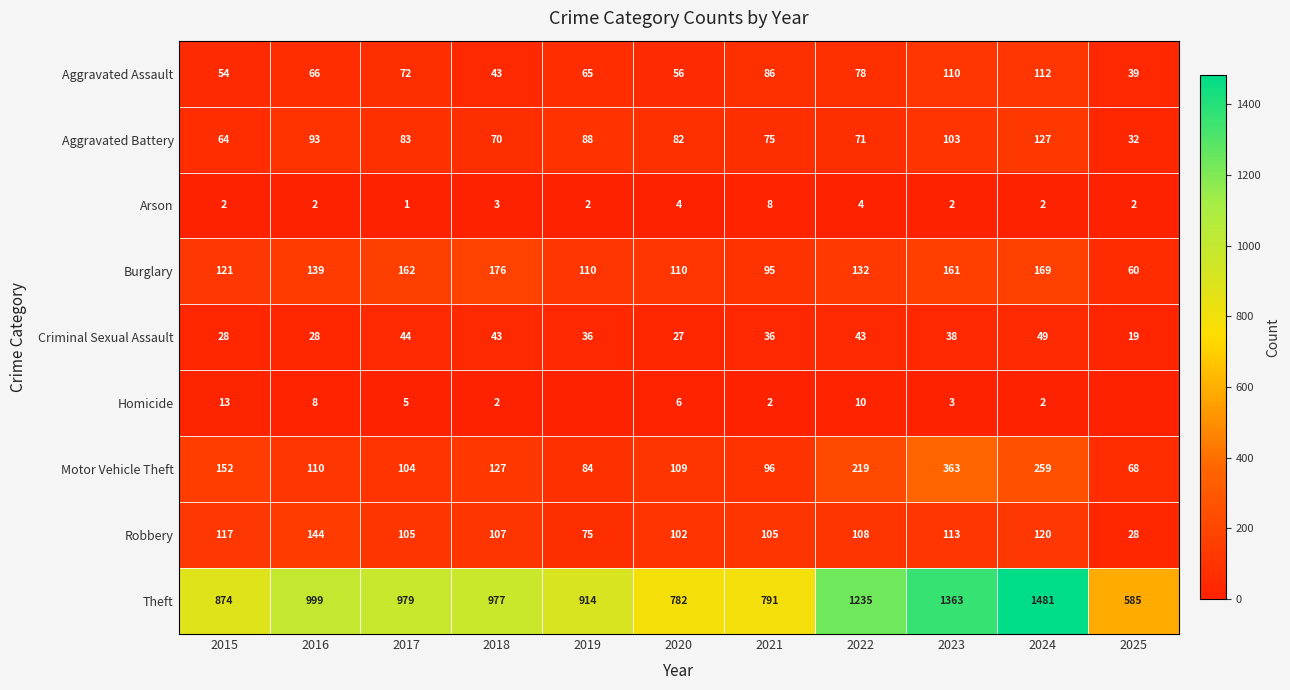

Where does the Aggravated Battery series first go above 82?

2016